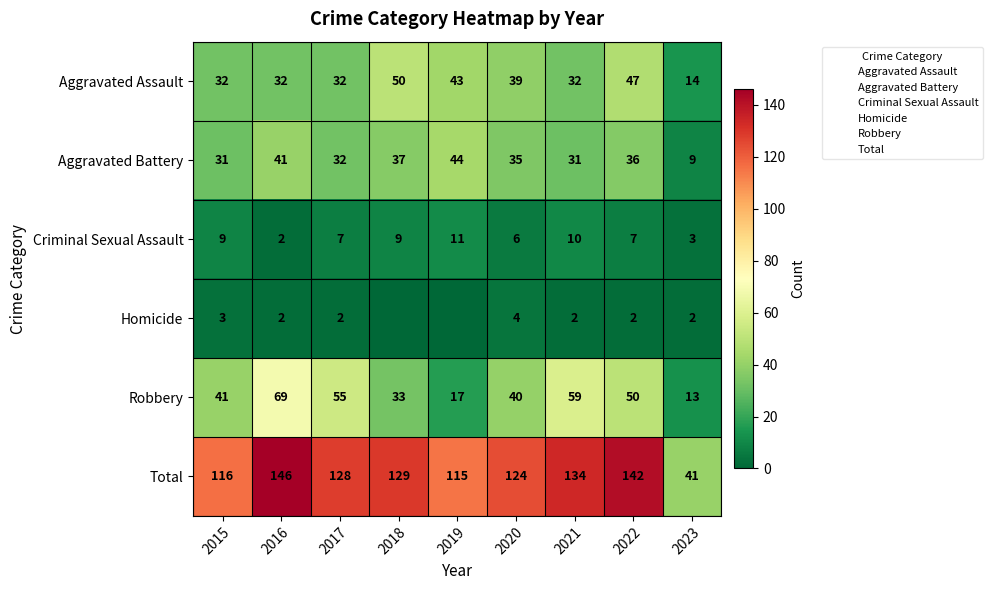

What is the spread (max minus min) of values at 2023?

39